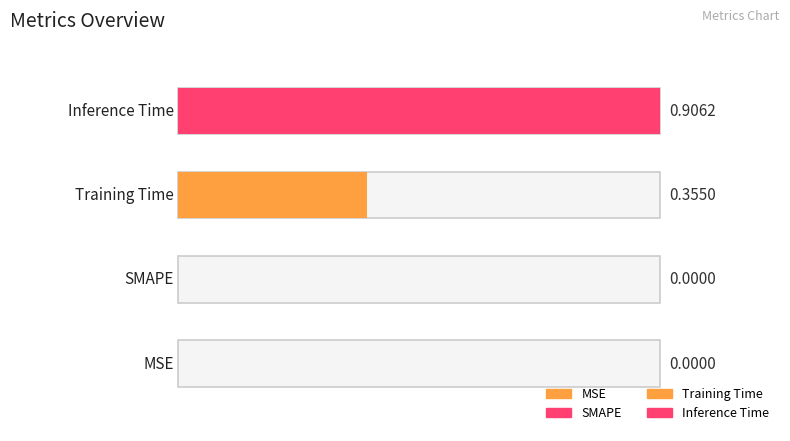

What is the label of the 3rd bar from the right?

SMAPE